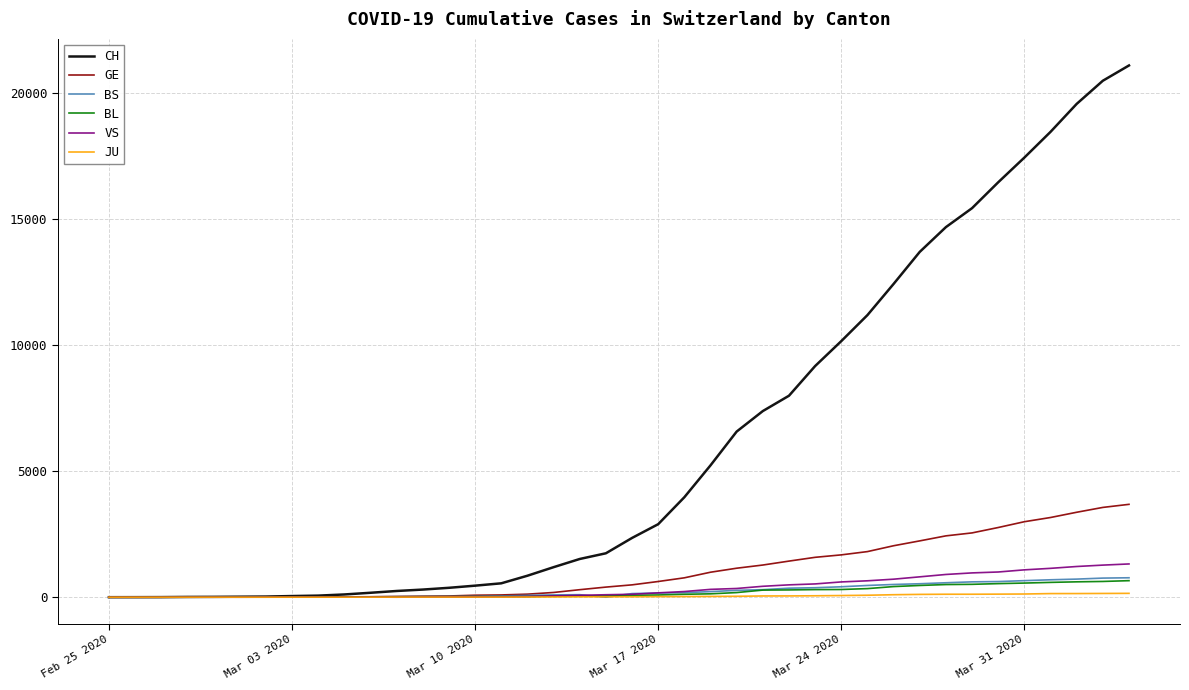

Which series has the largest total across all categories?

CH